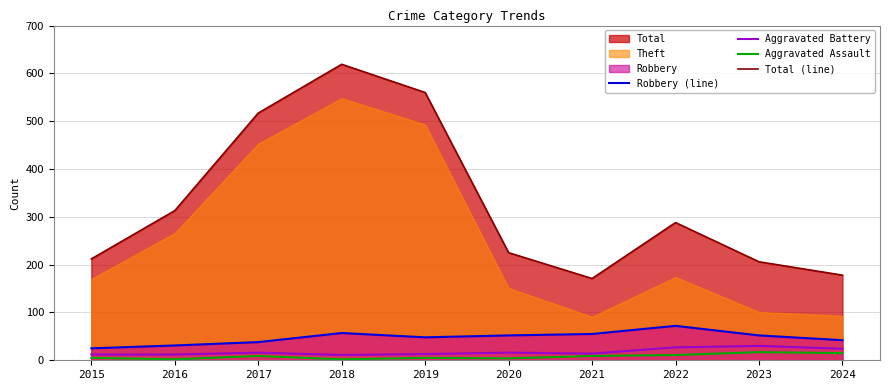

Which has a higher value, 2016 or 2019?

2019